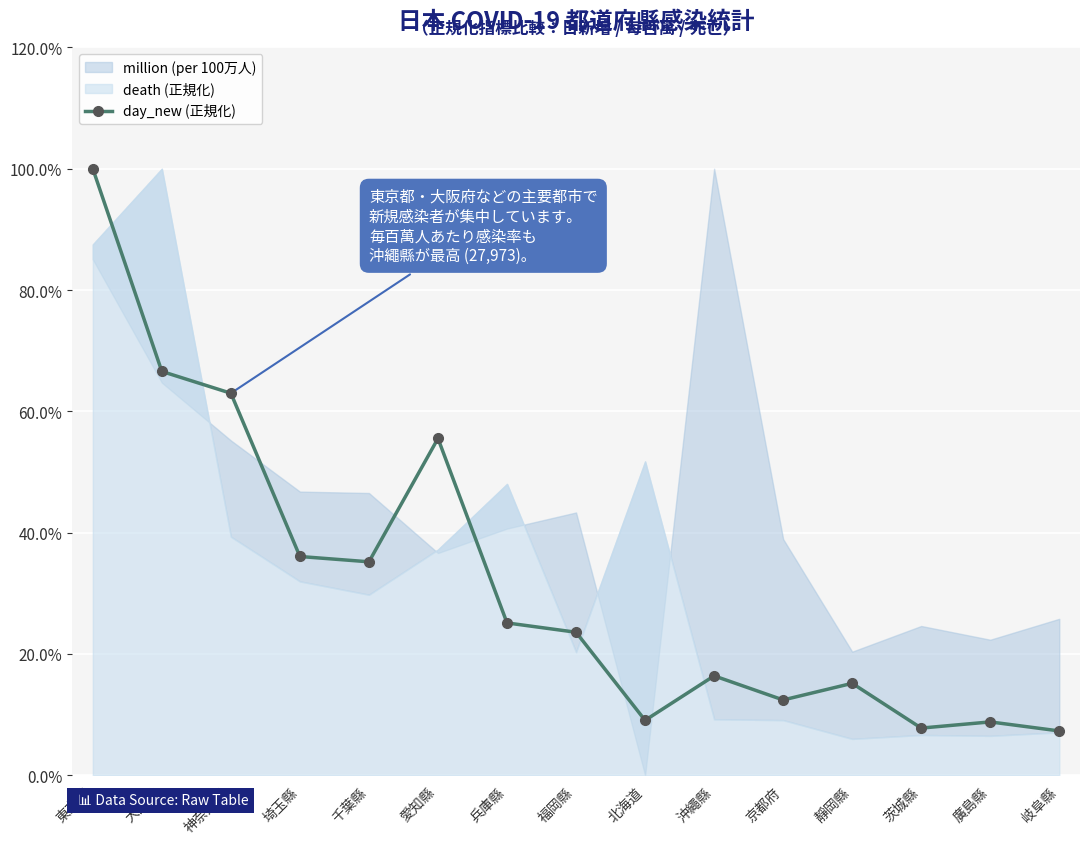

What is the difference between the maximum and minimum values?

0.9